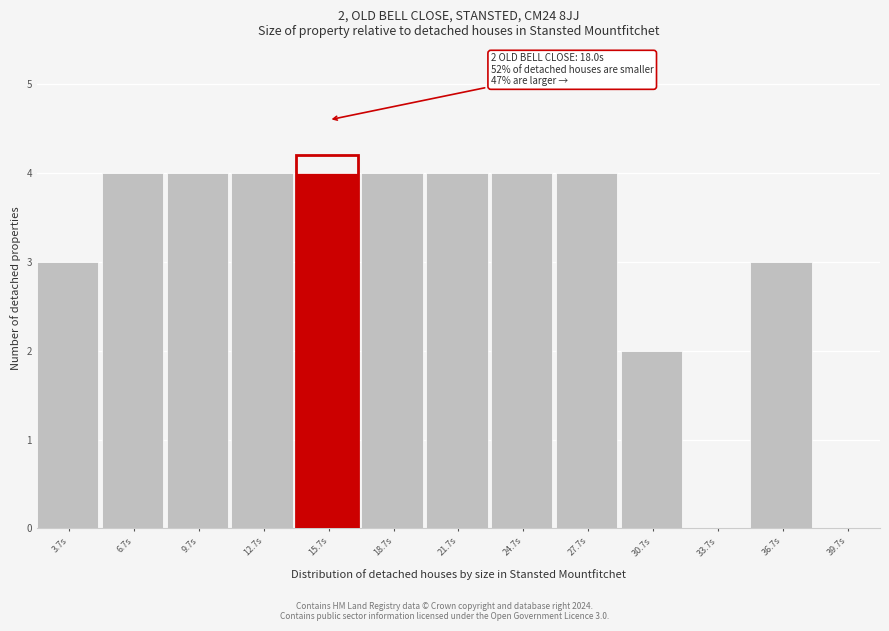

Reading right to left, transcribe all the data shown in this chart.

39.7s=0	36.7s=3	33.7s=0	30.7s=2	27.7s=4	24.7s=4	21.7s=4	18.7s=4	15.7s=4	12.7s=4	9.7s=4	6.7s=4	3.7s=3